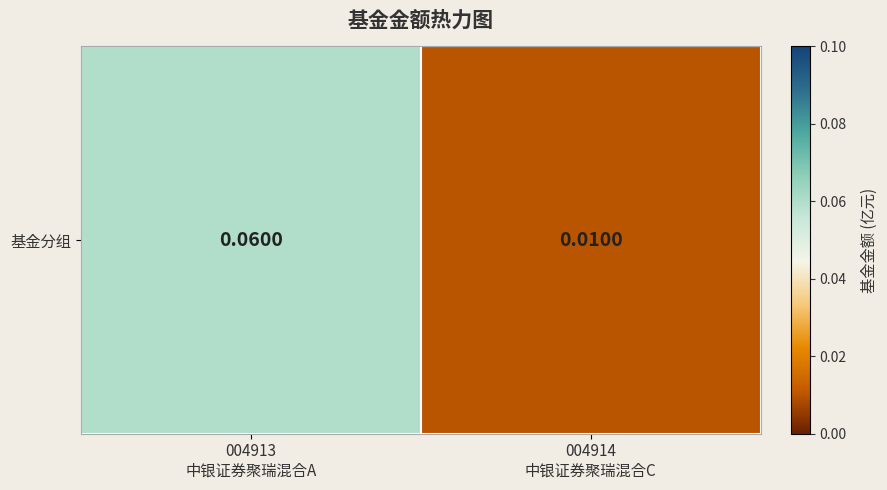

The chart shows a value of 0.1 at 004913
中银证券聚瑞混合A. True or false?

True